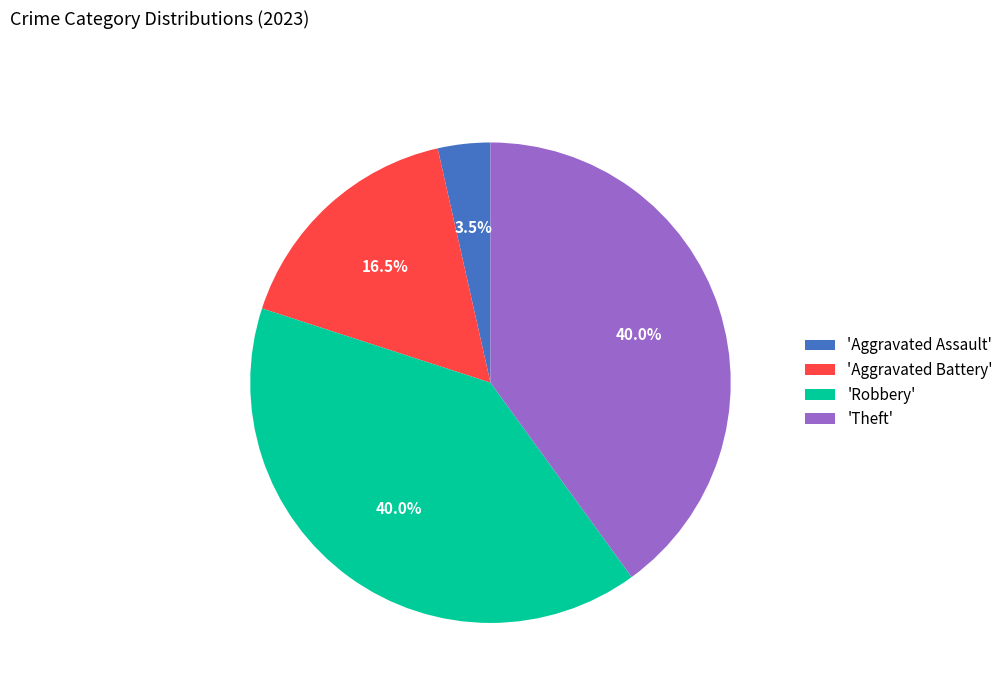

Count the number of slices in the pie.

4